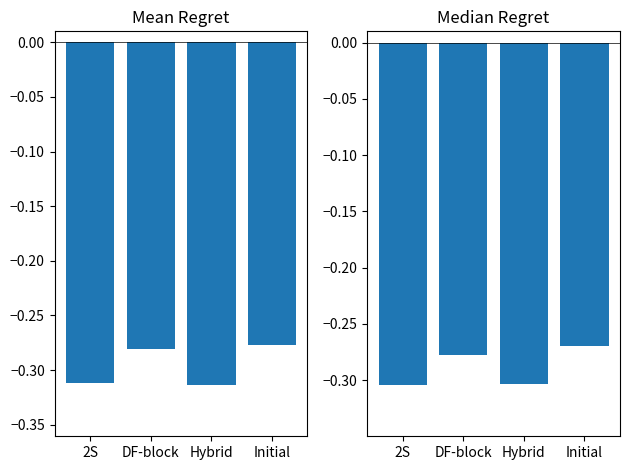

List the series in order of their peak value, lowest first.

Mean Regret, Median Regret